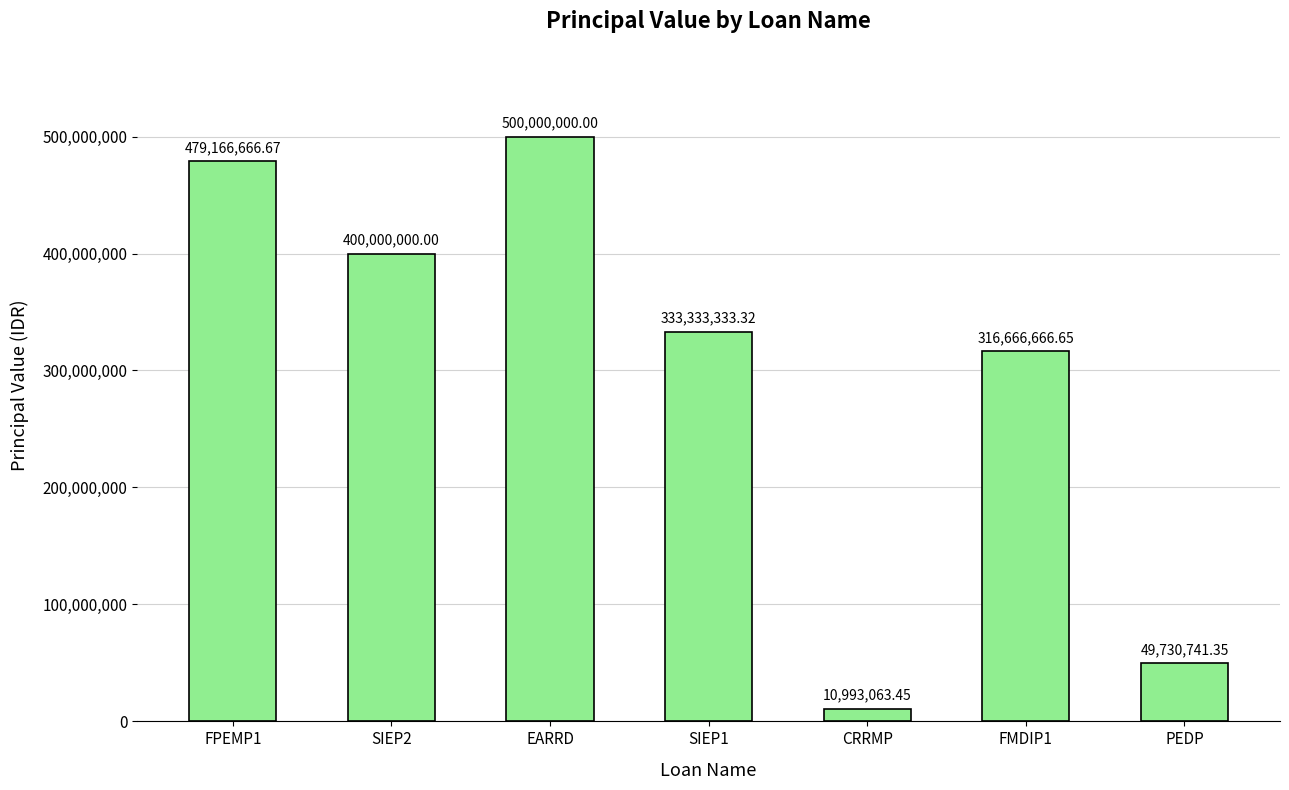

Count the number of categories in the chart.

7